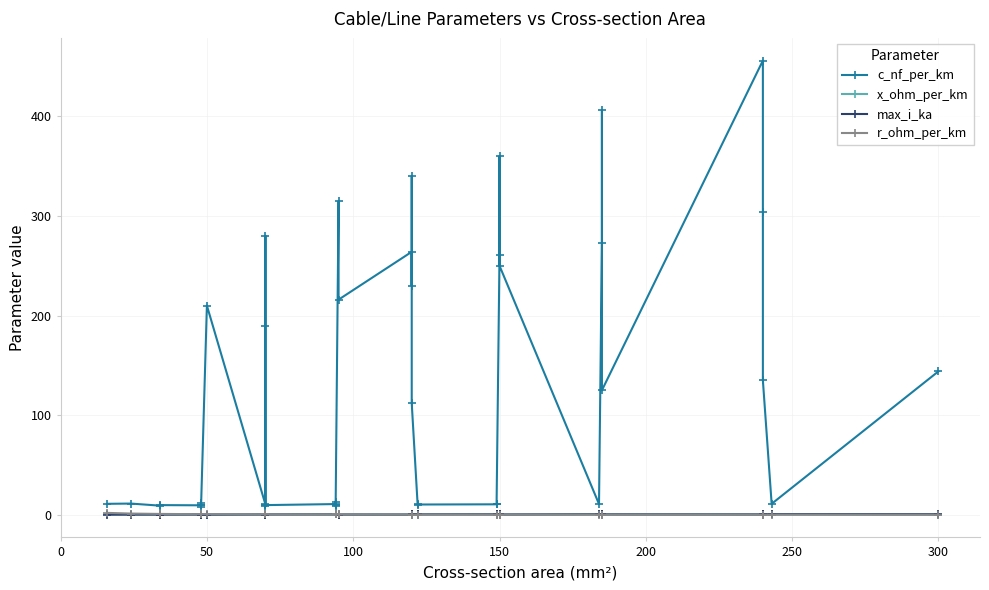

What is the value of the max_i_ka point at the 15th from the left?

0.3